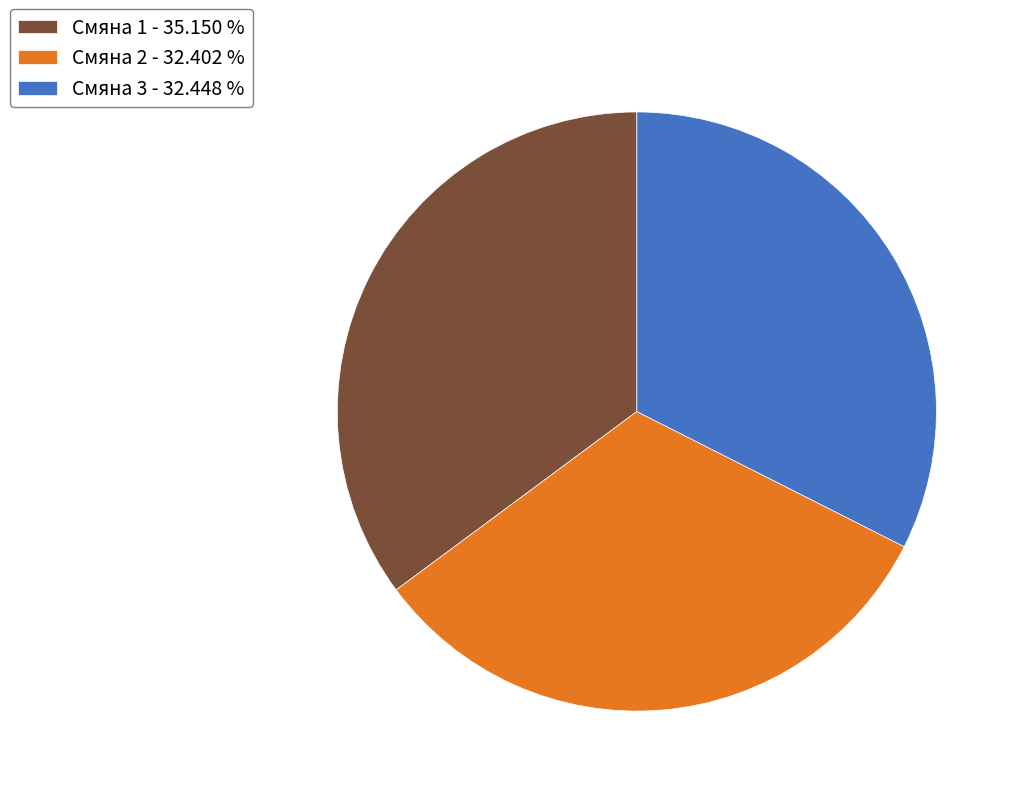

What is the ratio of the value at Смяна 3 to the value at Смяна 2?

1.0